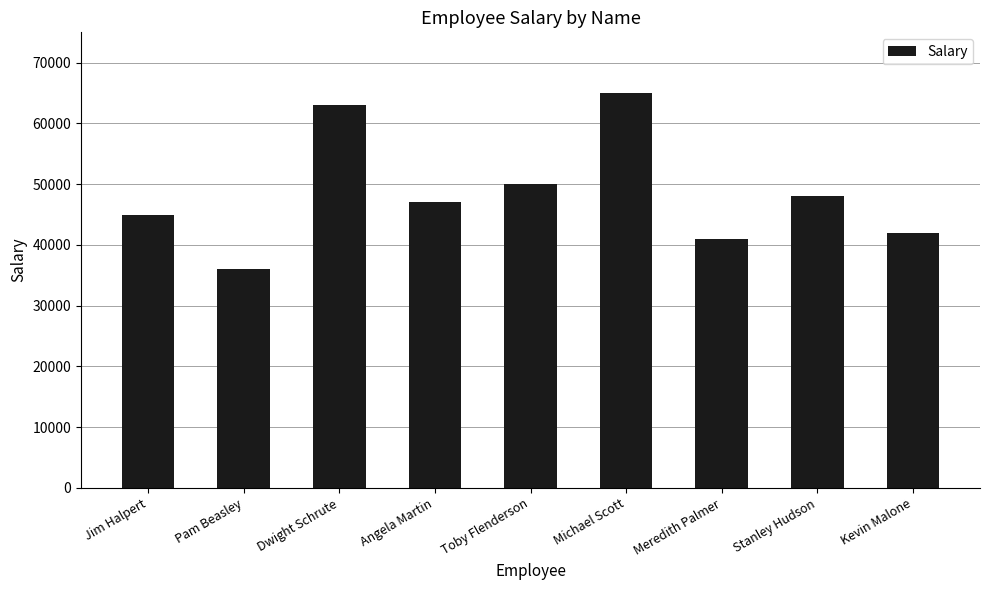

What is the ratio of the value at Kevin Malone to the value at Dwight Schrute?

0.7